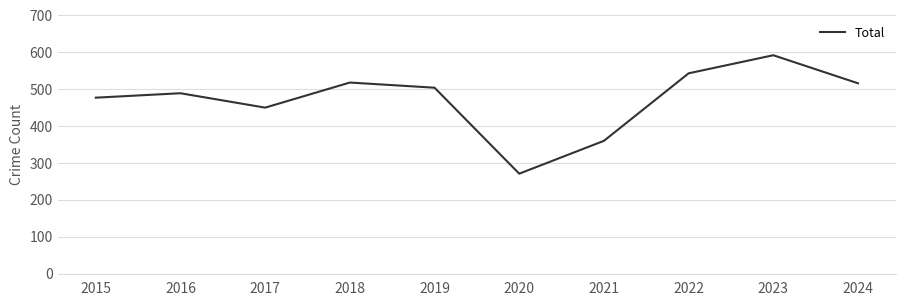

Where is the first local maximum?

2016